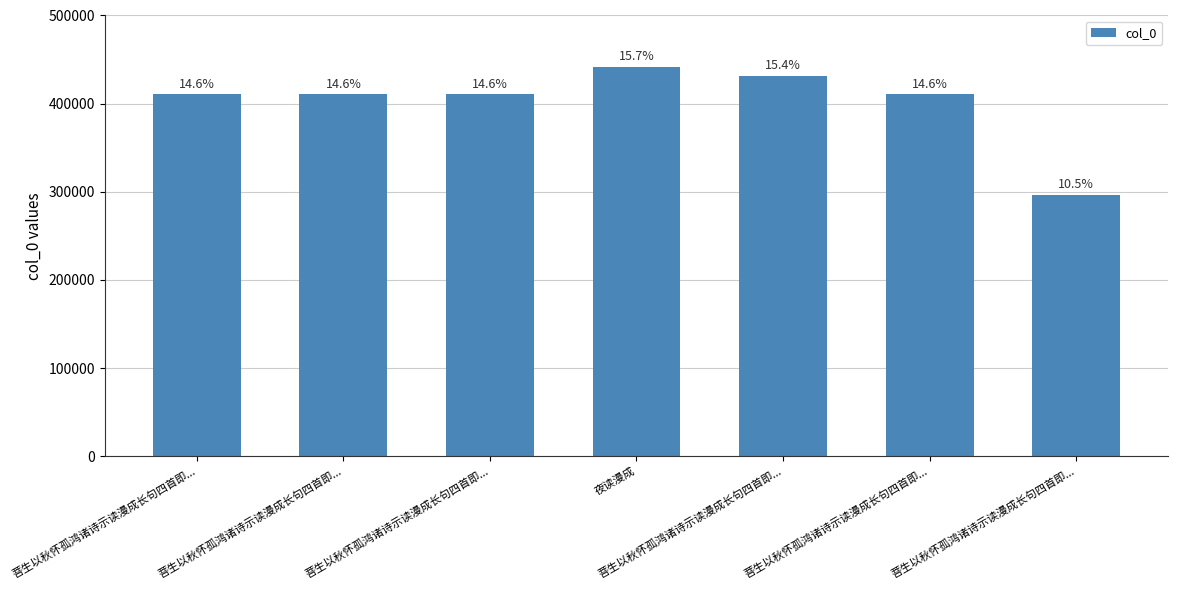

What is the average value?

401820